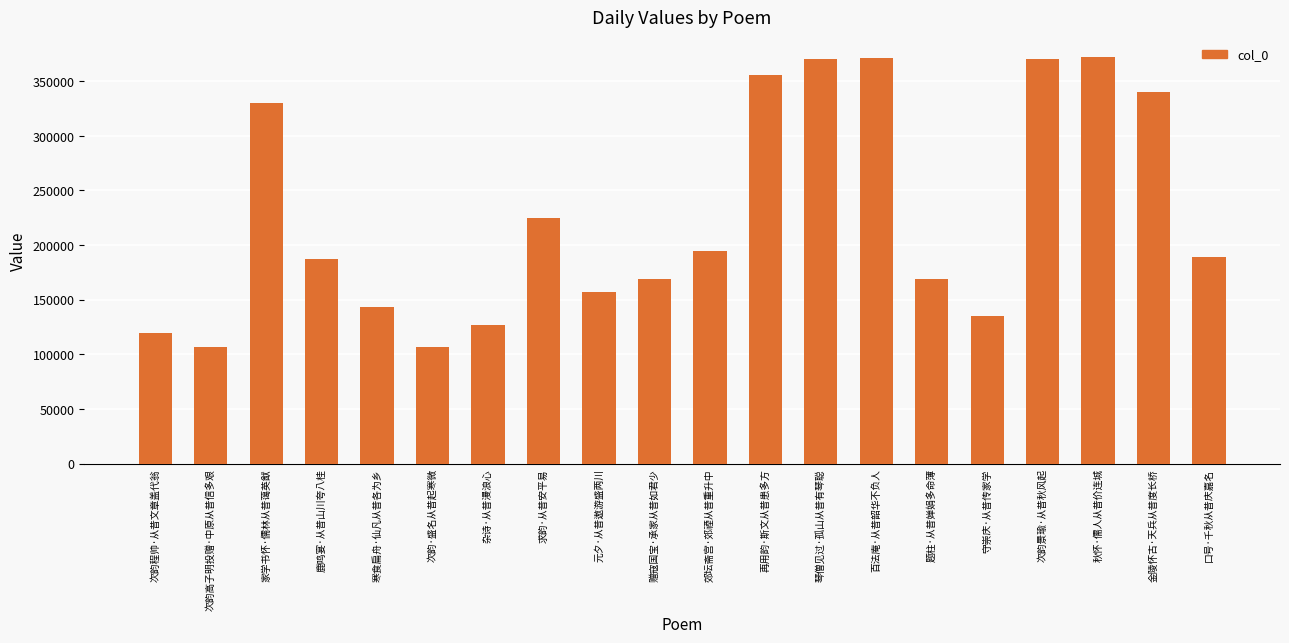

What is the change in value from 题柱·从昔婵娟多命薄 to 秋怀·儒人从昔价连城?

+202747